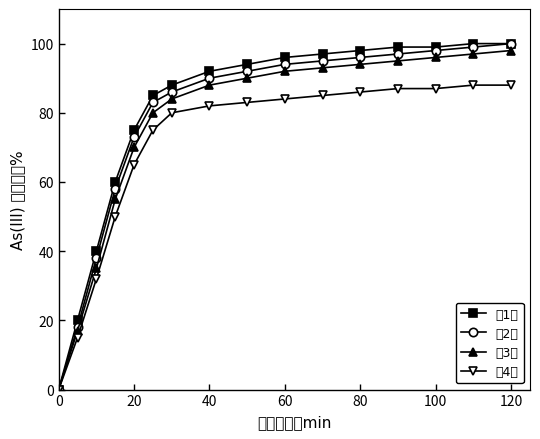

Reading left to right, transcribe all the data shown in this chart.

第1次: 0	20	40	60	75	85	88	92	94	96	97	98	99	99	100	100
第2次: 0	18	38	58	73	83	86	90	92	94	95	96	97	98	99	100
第3次: 0	17	35	55	70	80	84	88	90	92	93	94	95	96	97	98
第4次: 0	15	32	50	65	75	80	82	83	84	85	86	87	87	88	88